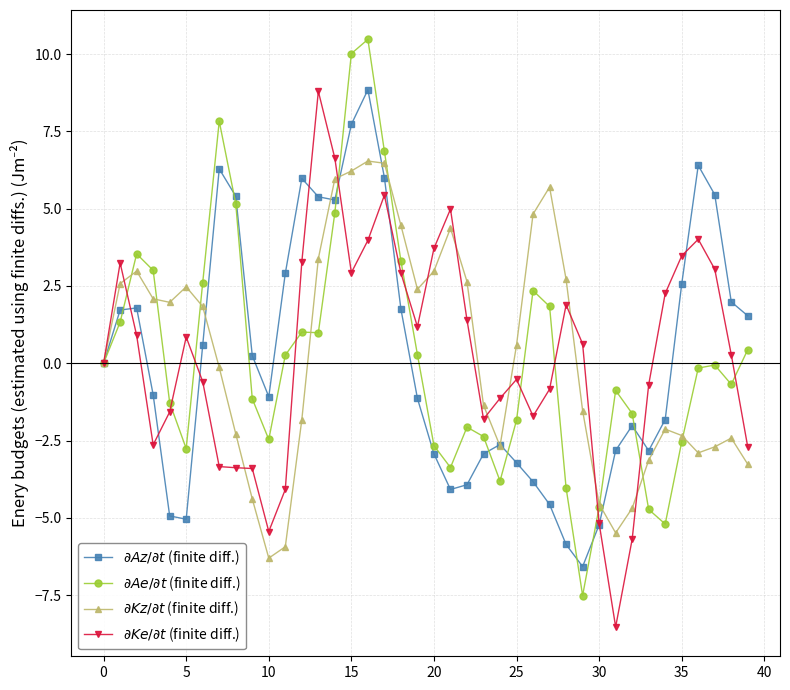

Reading left to right, what are all the values shown in this chart?

$\partial Az/\partial t$ (finite diff.): 0.0	1.7	1.8	-1.0	-4.9	-5.0	0.6	6.3	5.4	0.2	-1.1	2.9	6.0	5.4	5.3	7.7	8.8	6.0	1.8	-1.1	-2.9	-4.1	-3.9	-2.9	-2.6	-3.2	-3.8	-4.6	-5.9	-6.6	-5.2	-2.8	-2.0	-2.8	-1.8	2.6	6.4	5.5	2.0	1.5
$\partial Ae/\partial t$ (finite diff.): 0.0	1.3	3.5	3.0	-1.3	-2.8	2.6	7.8	5.2	-1.2	-2.5	0.3	1.0	1.0	4.9	10.0	10.5	6.9	3.3	0.3	-2.7	-3.4	-2.1	-2.4	-3.8	-1.8	2.3	1.8	-4.0	-7.5	-4.7	-0.9	-1.6	-4.7	-5.2	-2.5	-0.2	-0.1	-0.7	0.4
$\partial Kz/\partial t$ (finite diff.): -0.0	2.6	3.0	2.1	2.0	2.5	1.8	-0.1	-2.3	-4.4	-6.3	-5.9	-1.8	3.4	6.0	6.2	6.5	6.5	4.5	2.4	3.0	4.4	2.6	-1.4	-2.7	0.6	4.8	5.7	2.7	-1.5	-4.6	-5.5	-4.7	-3.1	-2.1	-2.3	-2.9	-2.7	-2.4	-3.3
$\partial Ke/\partial t$ (finite diff.): 0.0	3.2	0.9	-2.6	-1.6	0.8	-0.6	-3.3	-3.4	-3.4	-5.4	-4.1	3.3	8.8	6.6	2.9	4.0	5.4	2.9	1.2	3.7	5.0	1.4	-1.8	-1.1	-0.5	-1.7	-0.8	1.9	0.6	-5.2	-8.5	-5.7	-0.7	2.3	3.5	4.0	3.0	0.3	-2.7